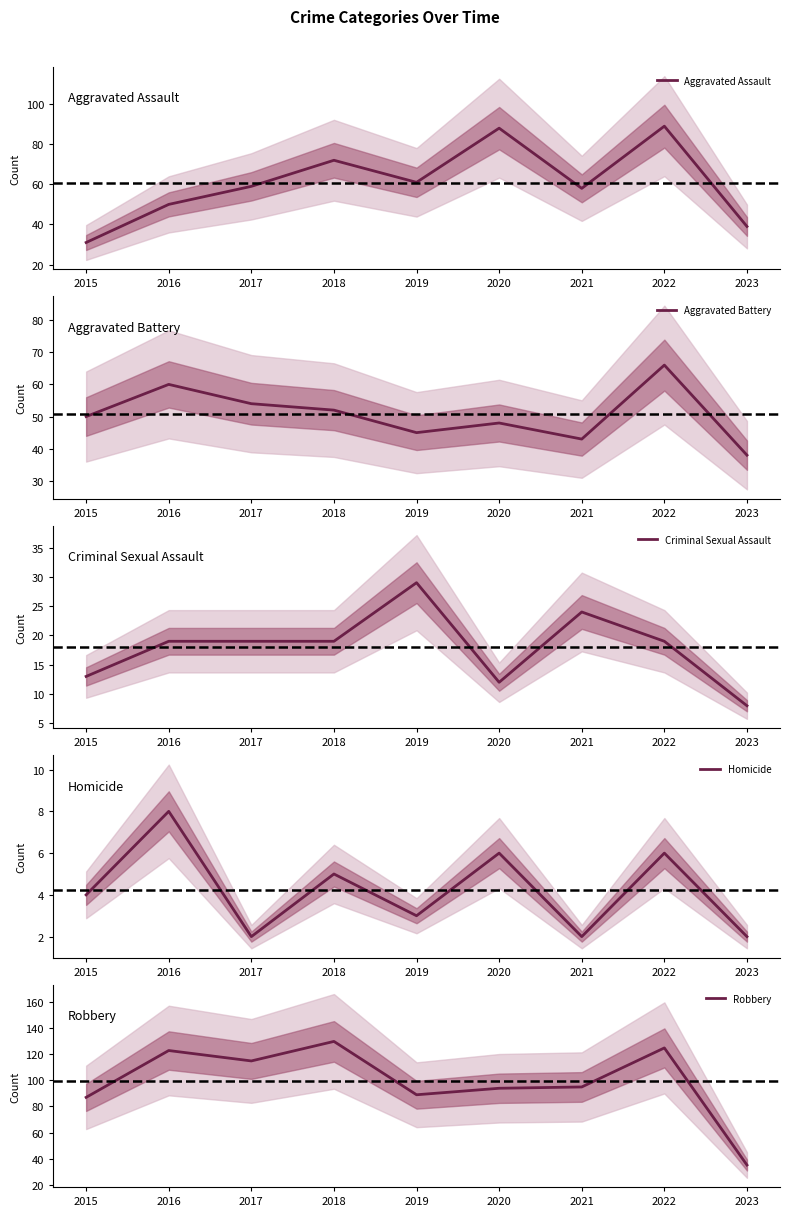

Which series changed the most between 2020 and 2023?

Robbery